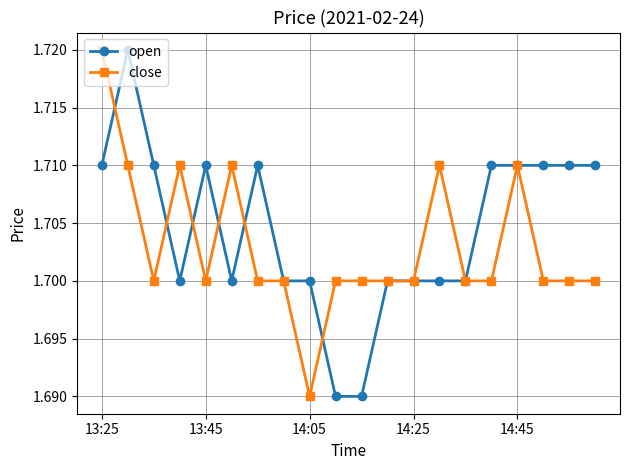

True or false: close has more than 0 points higher than both neighbors.

True